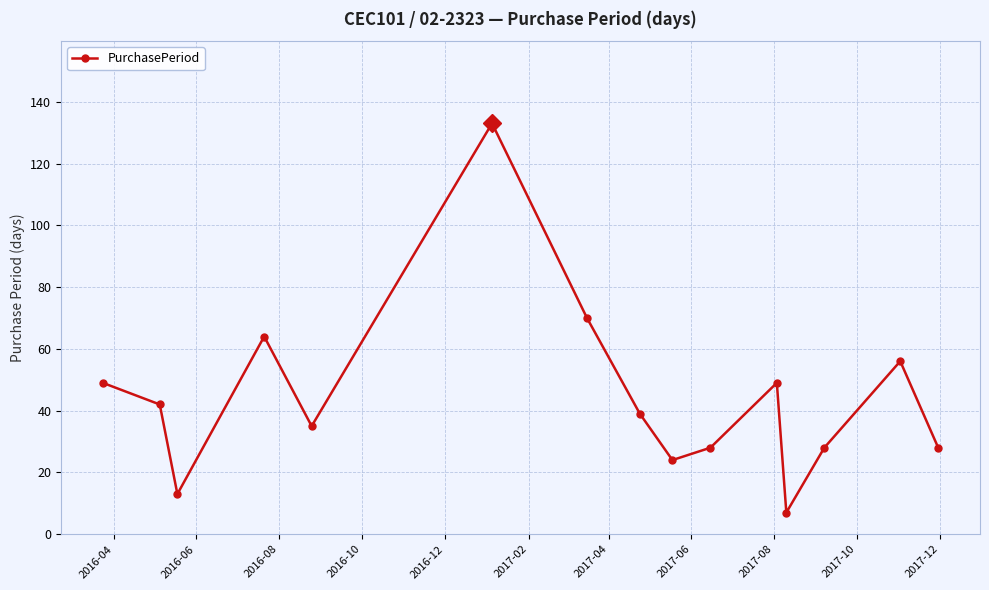

What is the minimum value shown in the chart?

7